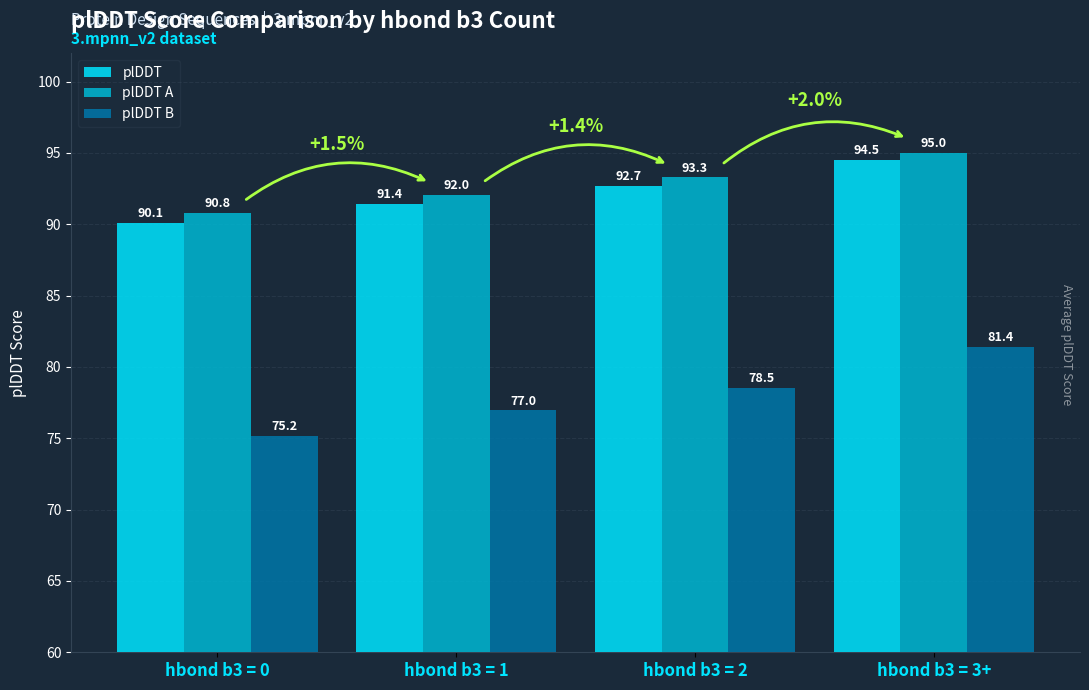

Which series has the widest spread of values?

plDDT B